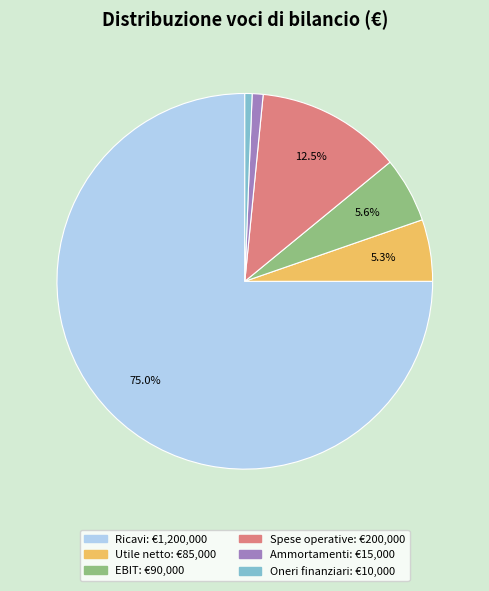

To the nearest percent, what is the difference between the largest and smallest slice percentages?

74%